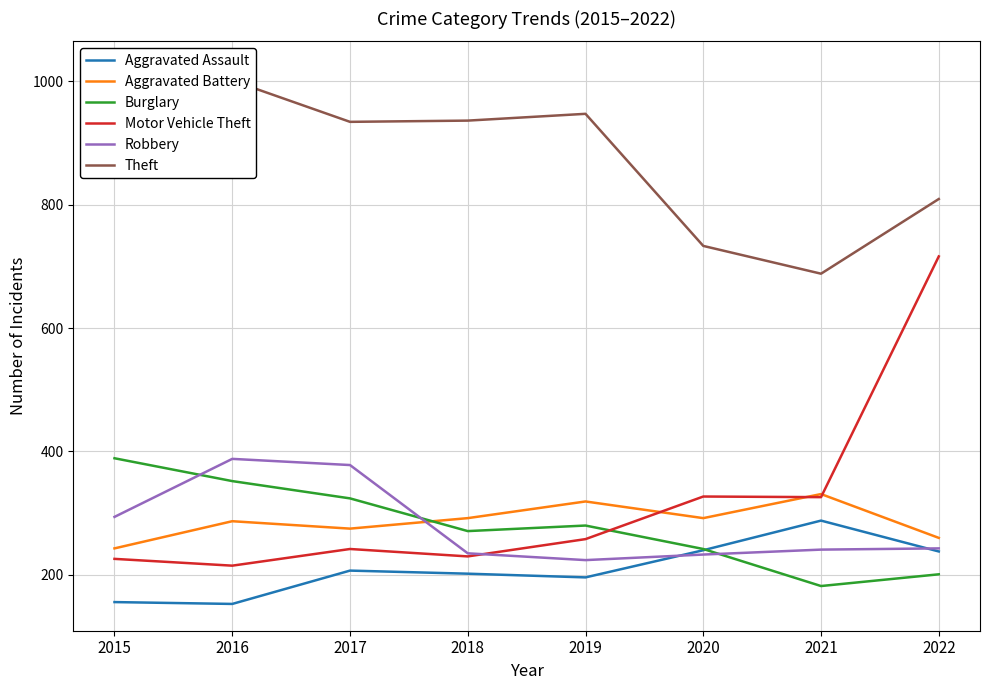

Reading right to left, extract all data points from this chart.

Aggravated Assault: 2022=238	2021=288	2020=240	2019=196	2018=202	2017=207	2016=153	2015=156
Aggravated Battery: 2022=260	2021=331	2020=292	2019=319	2018=292	2017=275	2016=287	2015=243
Burglary: 2022=201	2021=182	2020=242	2019=280	2018=271	2017=324	2016=352	2015=389
Motor Vehicle Theft: 2022=716	2021=326	2020=327	2019=258	2018=230	2017=242	2016=215	2015=226
Robbery: 2022=243	2021=241	2020=233	2019=224	2018=235	2017=378	2016=388	2015=294
Theft: 2022=809	2021=688	2020=733	2019=947	2018=936	2017=934	2016=1001	2015=1021